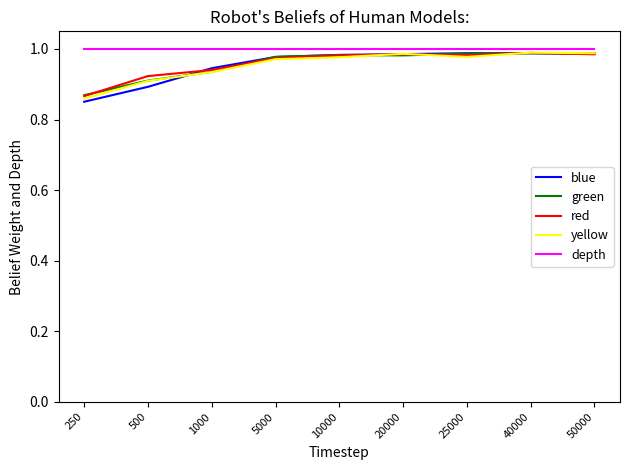

What is the sum of the depth values at 20000 and 250?

2.0